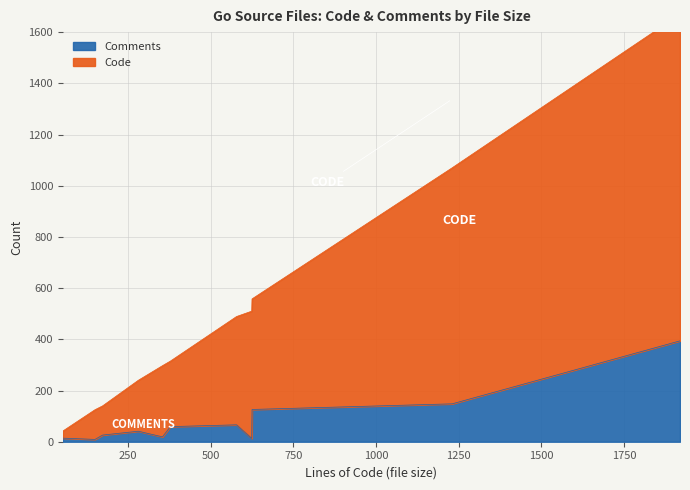

Rank the series by their average value, from lowest to highest.

Comments, Code